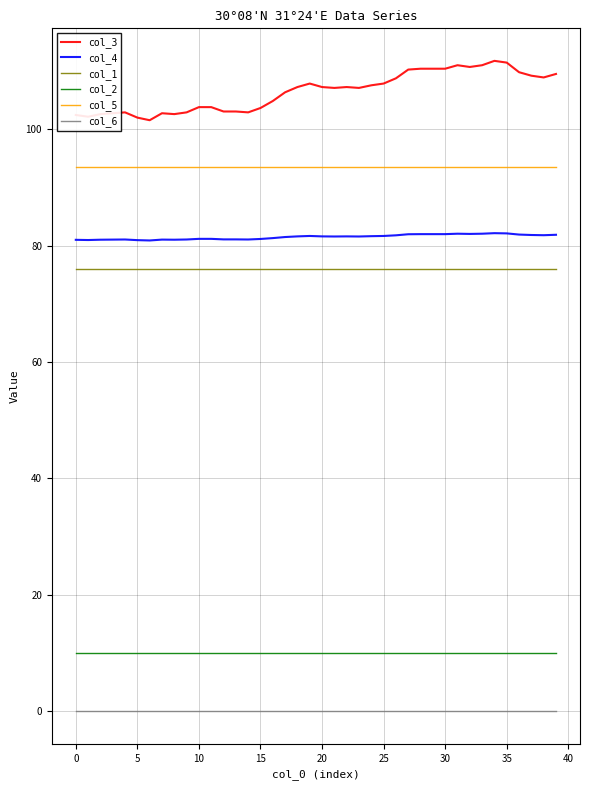

Rank the series by their maximum value, from lowest to highest.

col_6, col_2, col_1, col_4, col_5, col_3